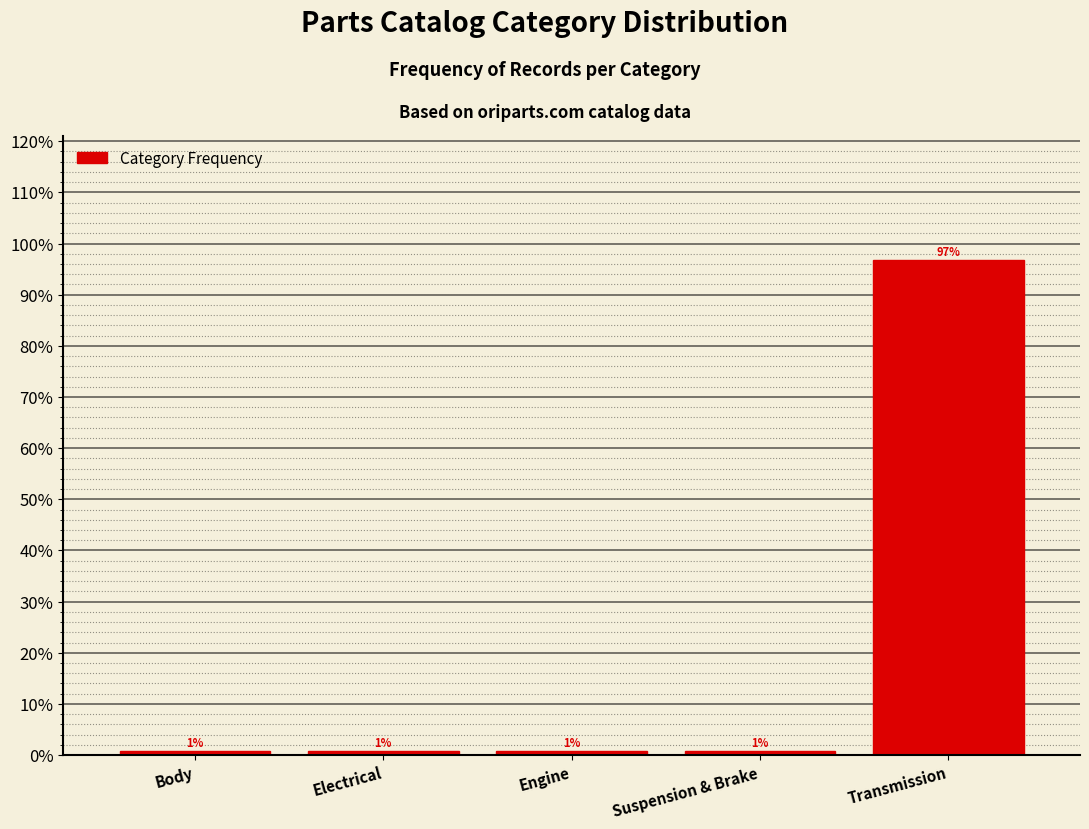

Are the bars horizontal?

No